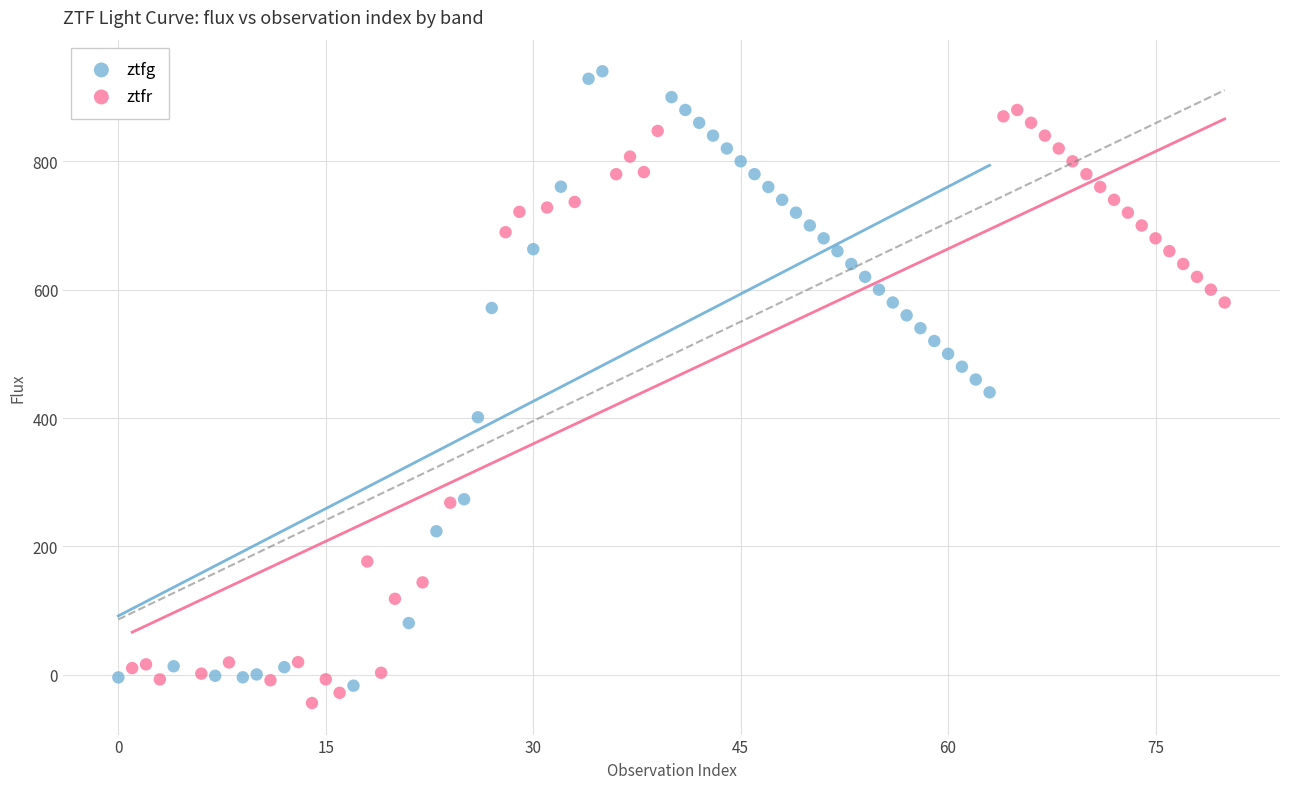

Which series reaches the maximum Y coordinate?

ztfg